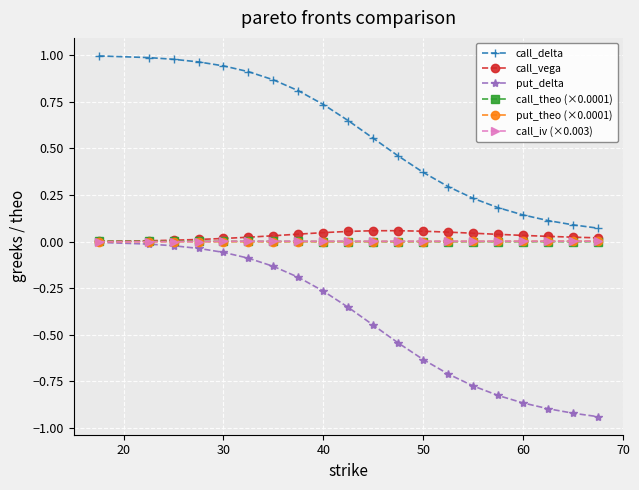

Which series has the largest total across all categories?

call_delta